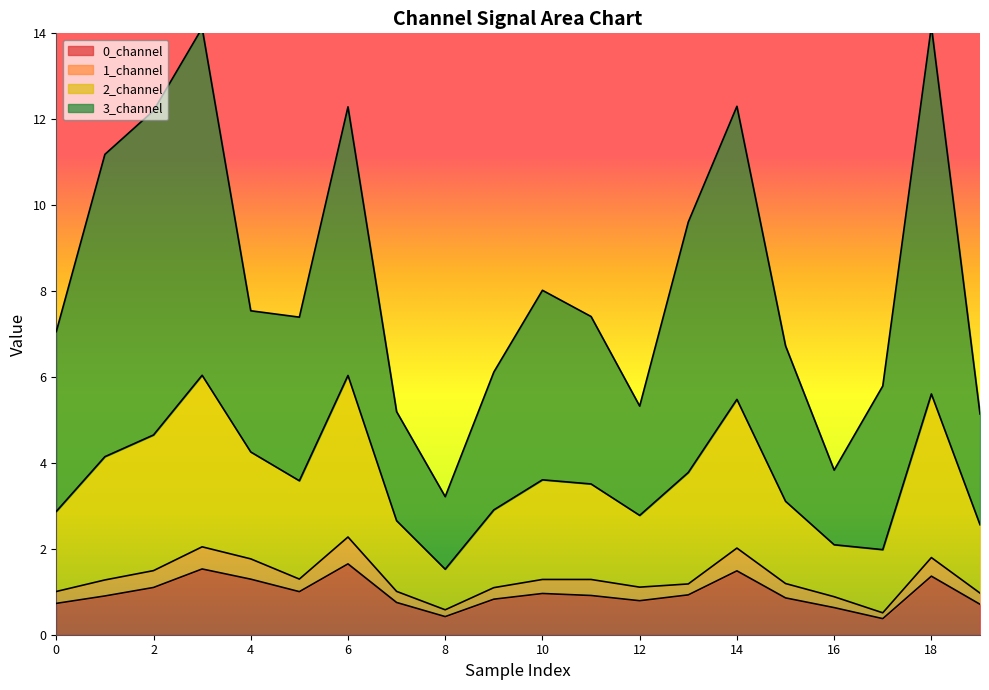

Between 8 and 12, which series saw the biggest shift?

3_channel